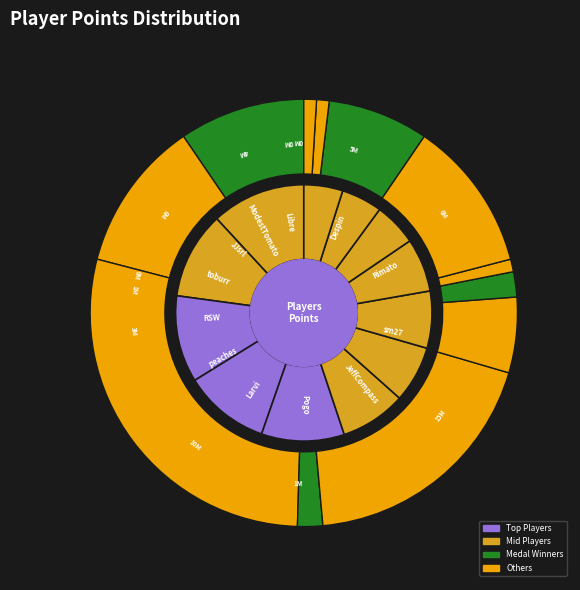

True or false: toburr accounts for 19% of the total.

False